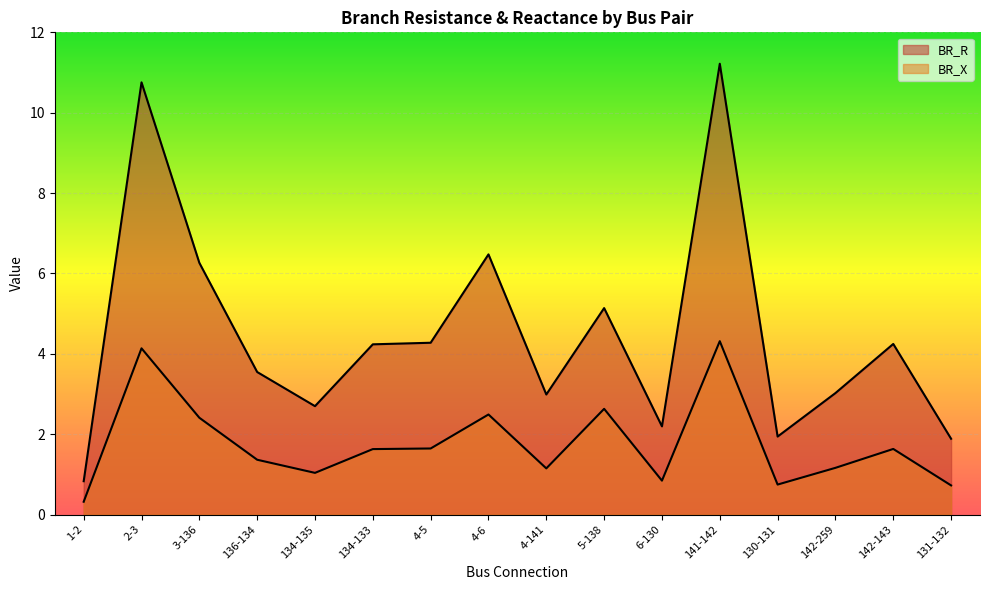

True or false: BR_R has a value of 5.6 at 2-3.

False